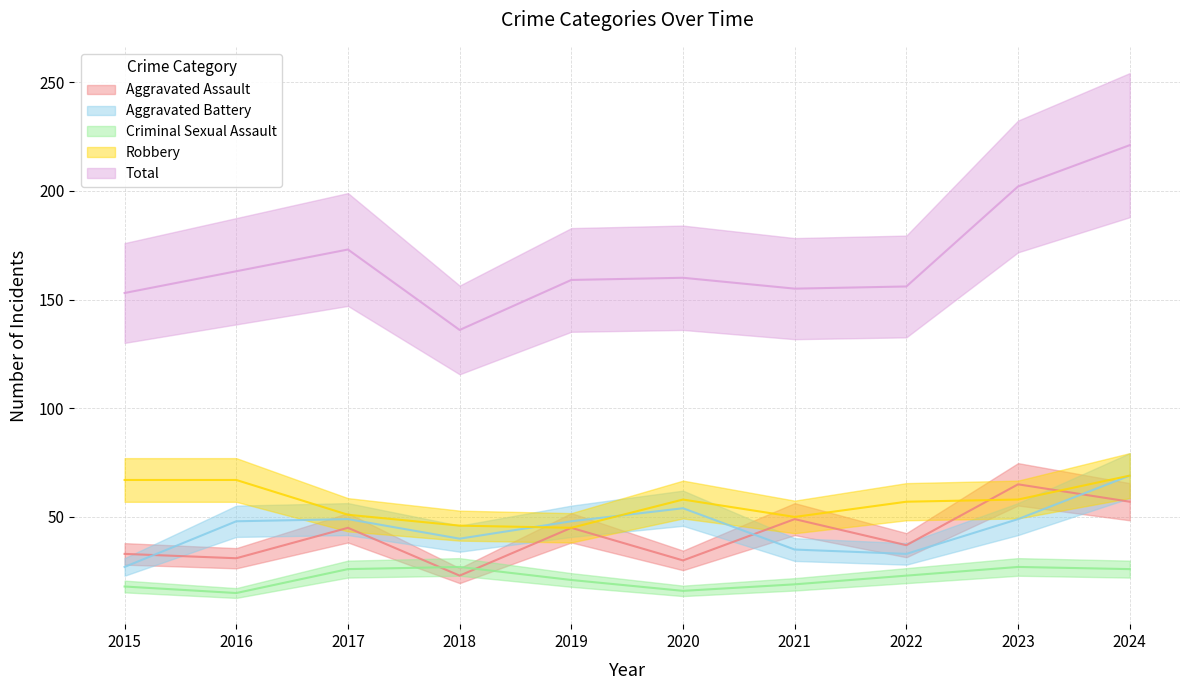

What is the value of the Criminal Sexual Assault point at the 7th from the left?

19